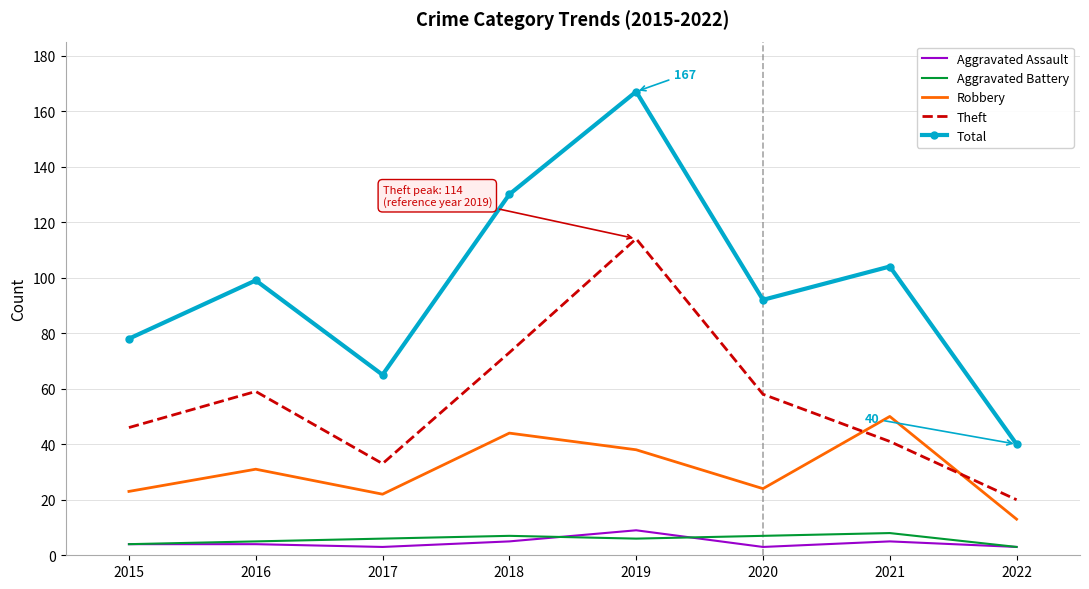

True or false: Aggravated Battery and Total cross at least once.

False